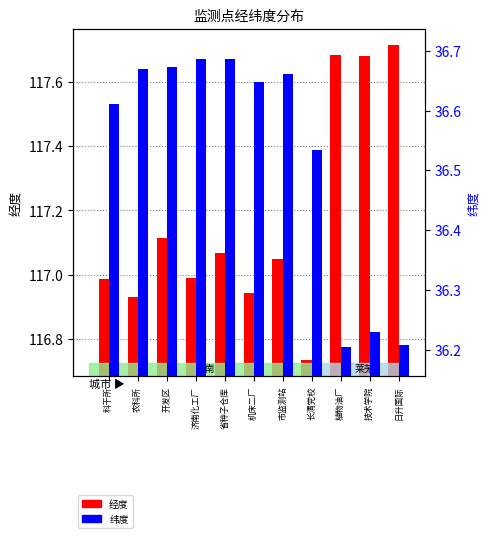

What are all the series names shown in the legend?

经度, 纬度